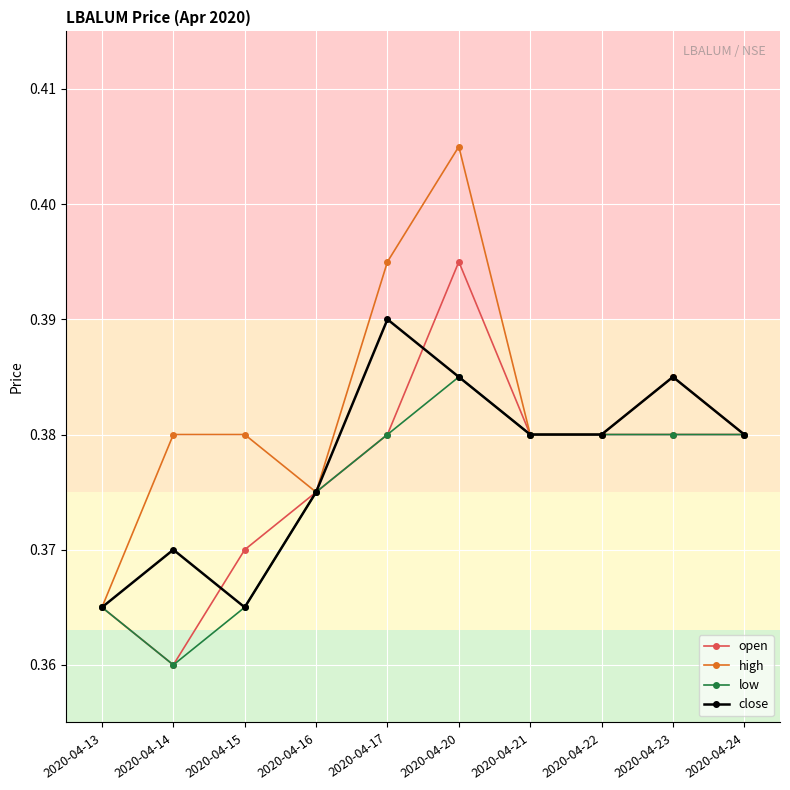

Which series has the largest total across all categories?

high